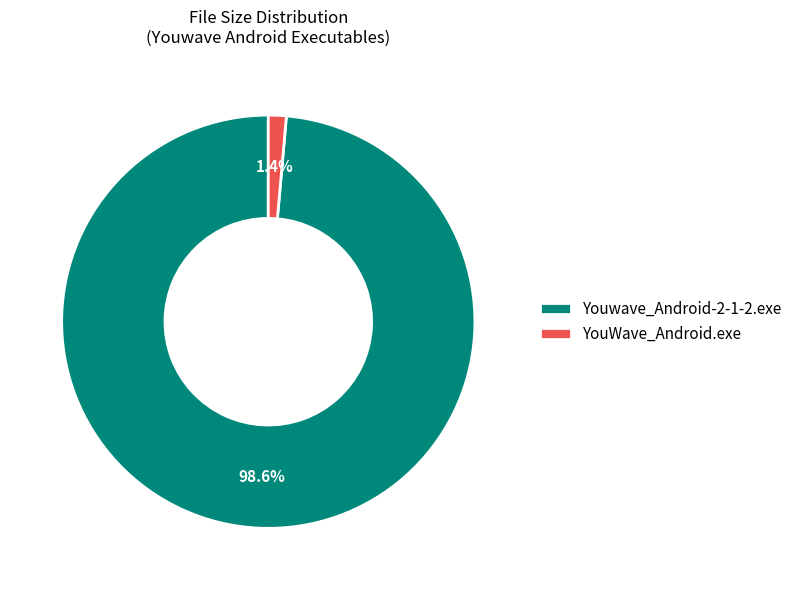

To the nearest percent, what is the difference between the largest and smallest slice percentages?

97%